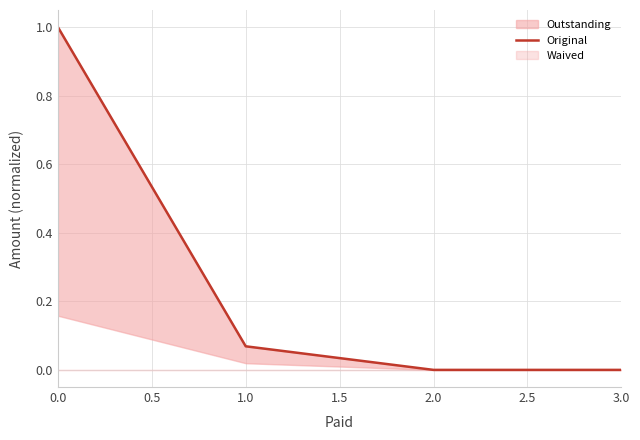

What is the difference between the values at 0.0 and 3.0?

1.0